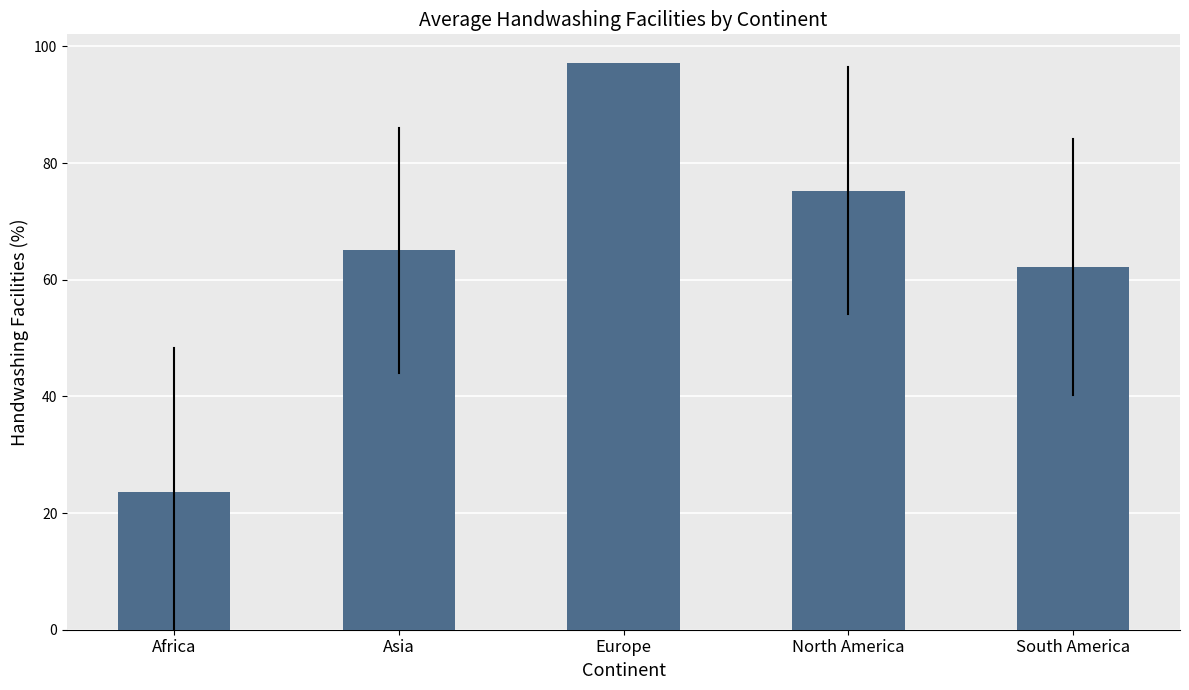

What is the difference between the second highest and second lowest values?

13.1